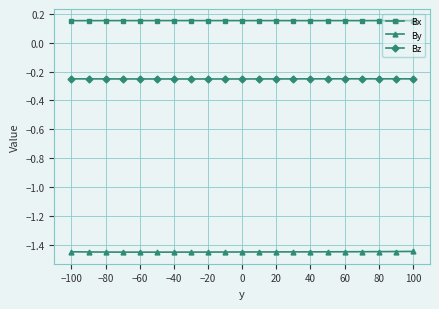

Rank the series by their average value, from lowest to highest.

By, Bz, Bx